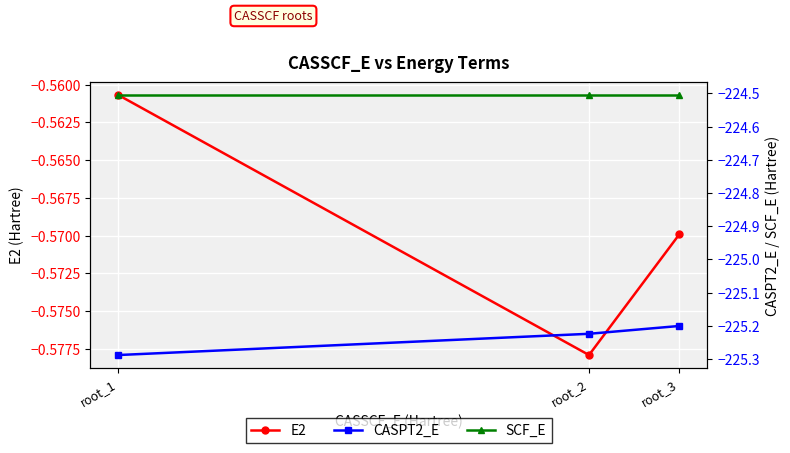

Reading right to left, transcribe all the data shown in this chart.

E2: root_3=-0.6	root_2=-0.6	root_1=-0.6
CASPT2_E: root_3=-225.2	root_2=-225.2	root_1=-225.3
SCF_E: root_3=-224.5	root_2=-224.5	root_1=-224.5